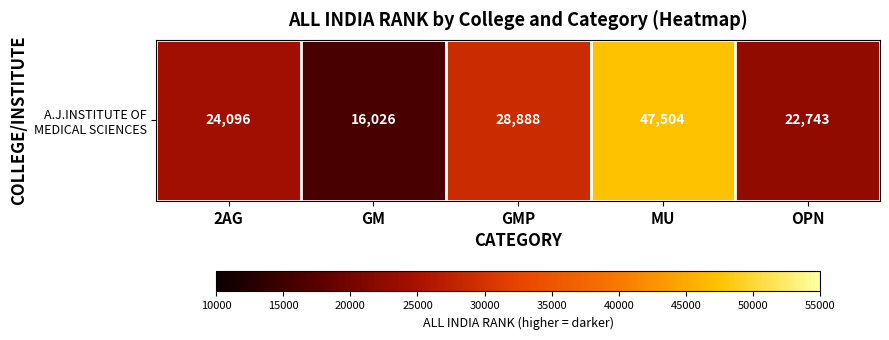

Which category has the highest value across all series?

MU